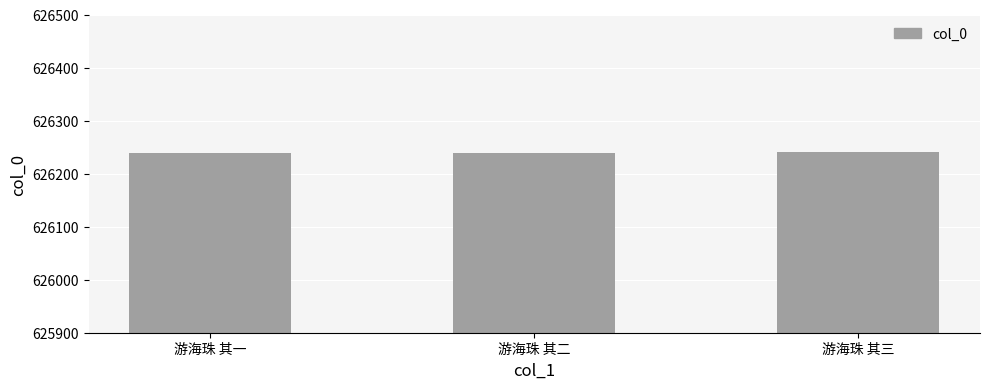

What is the average value?

626239